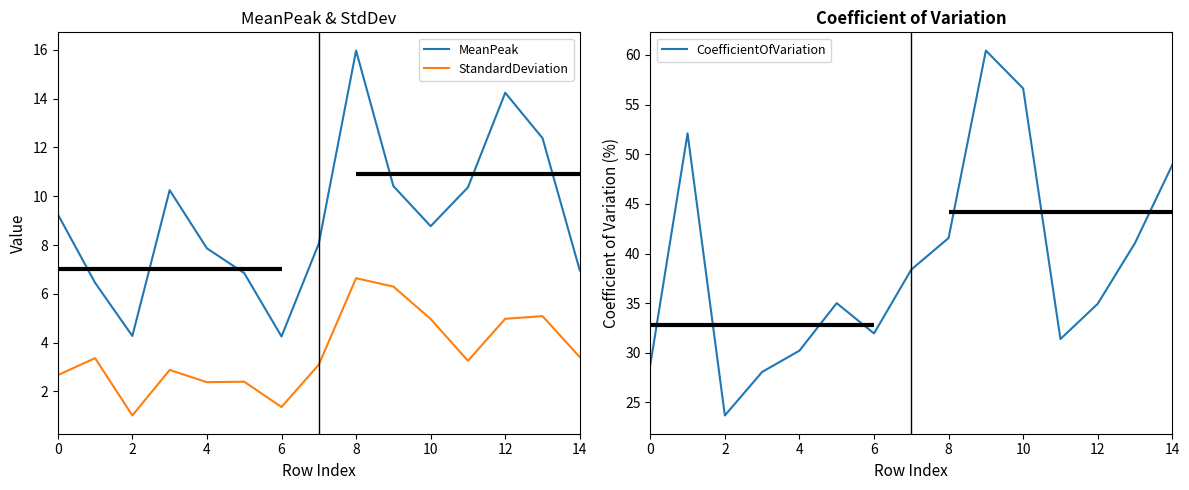

Which category has the highest value across all series?

9